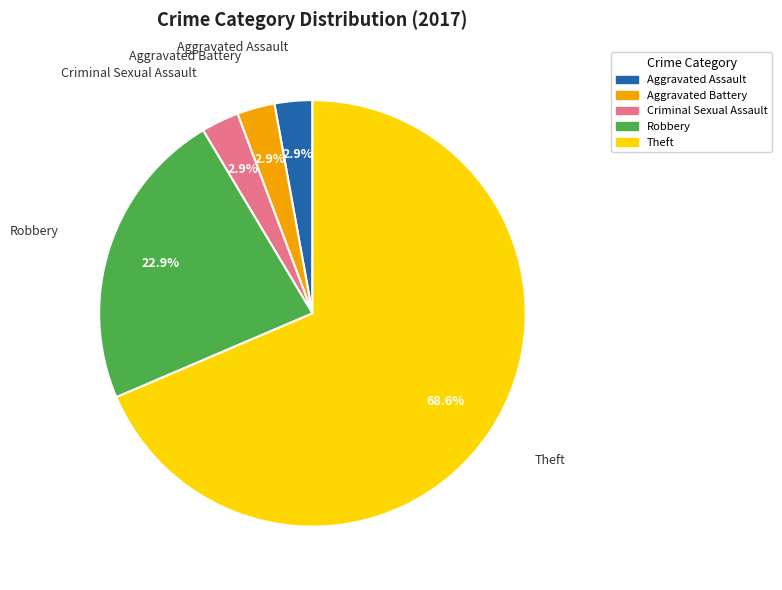

True or false: Theft accounts for 69% of the total.

True